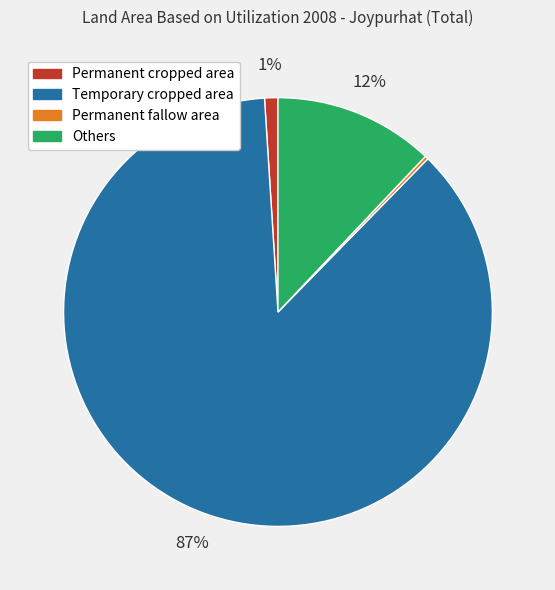

Does Temporary cropped area represent more than half of the total?

Yes